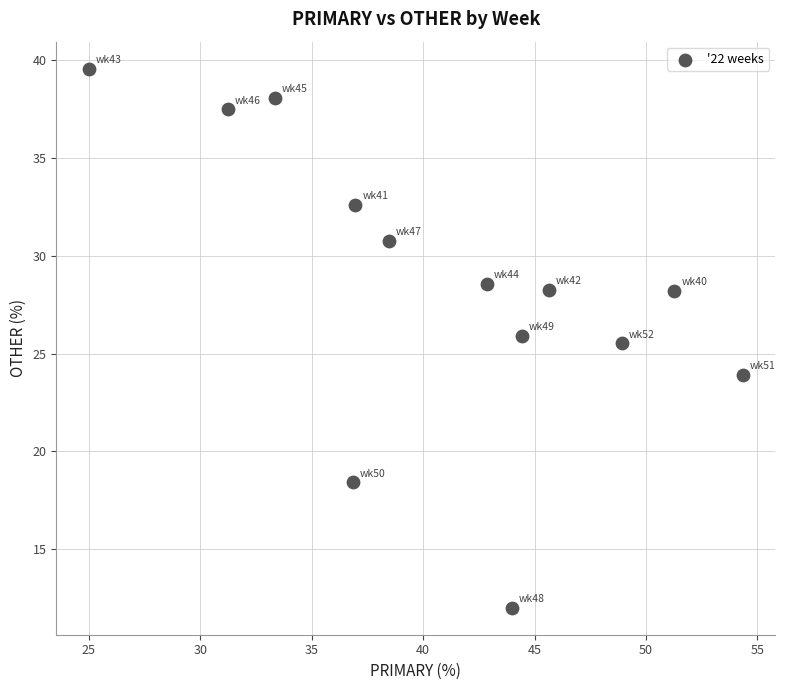

What is the range of X values (max minus min)?

29.3